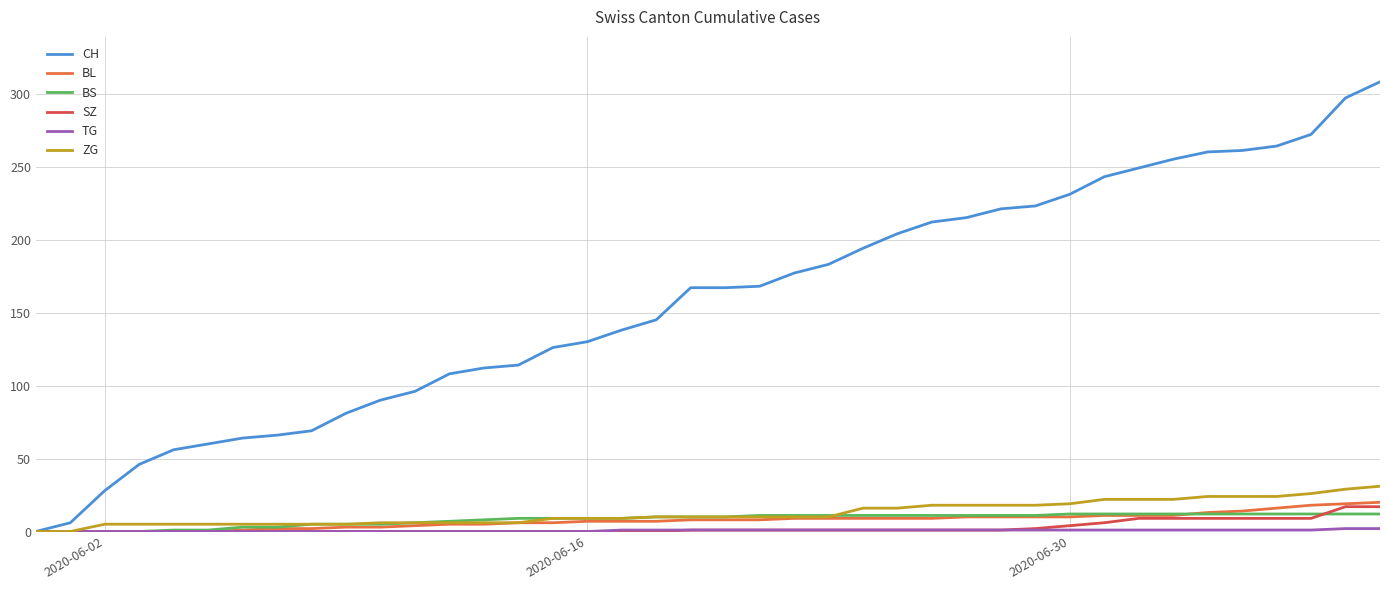

Count the number of data series in this chart.

6